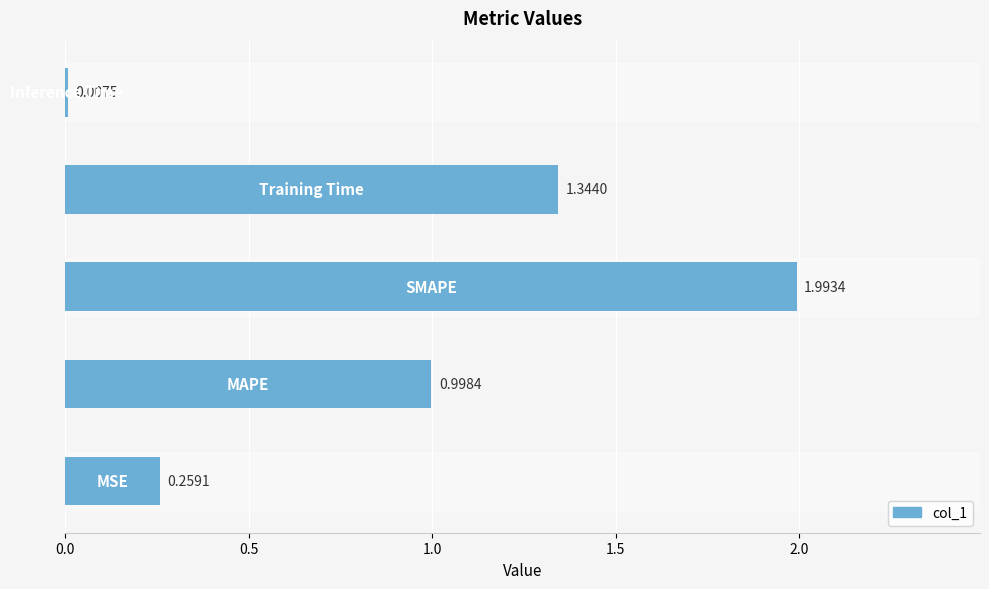

What is the difference between the maximum and minimum values?

2.0